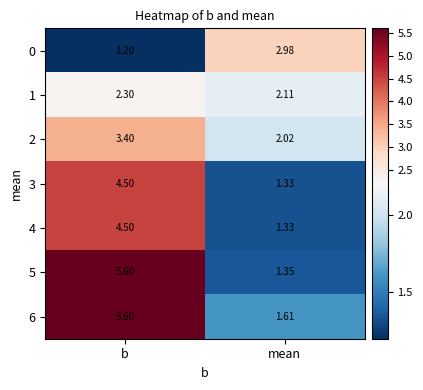

Rank the categories by 0 value from lowest to highest.

b, mean